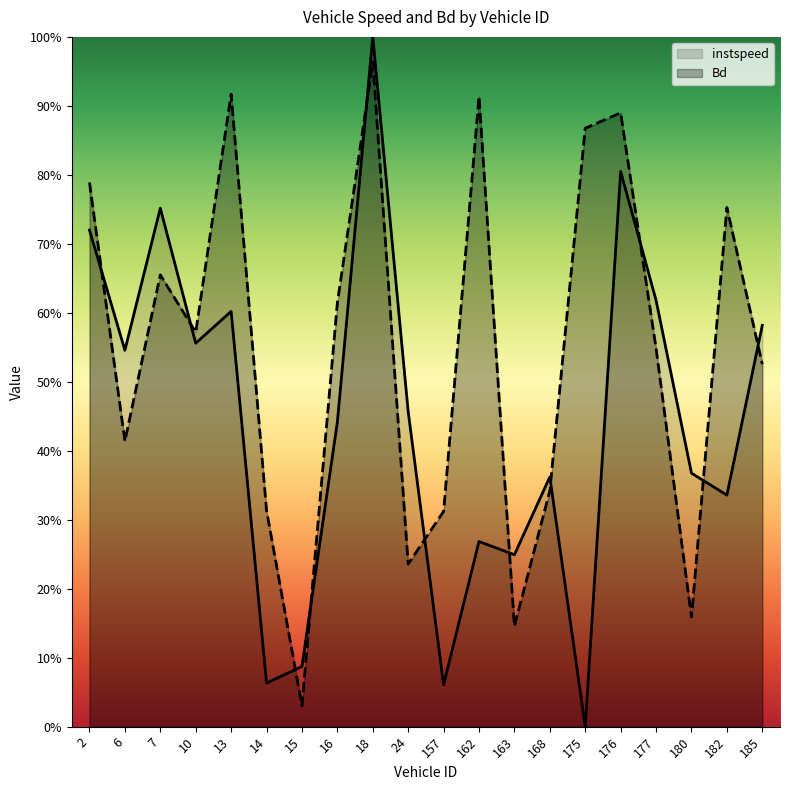

How many distinct data groups are displayed?

2